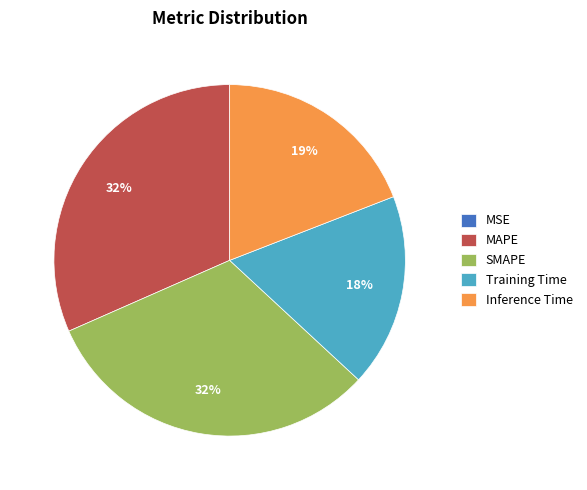

Does any single category account for the majority?

No